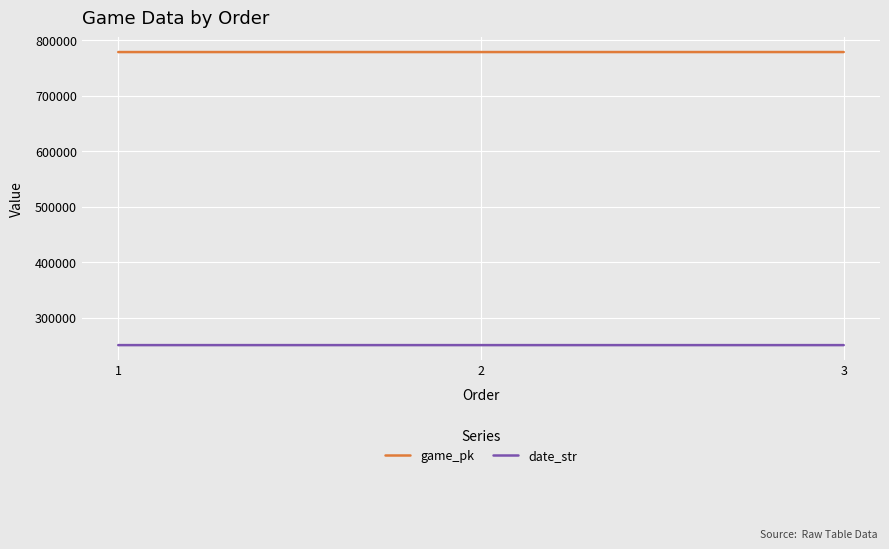

Where does the date_str series first go above 250411?

1